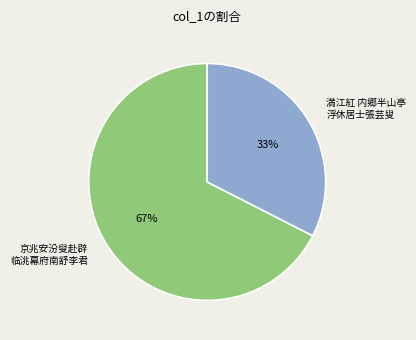

Is there any slice that represents more than half of the pie?

Yes